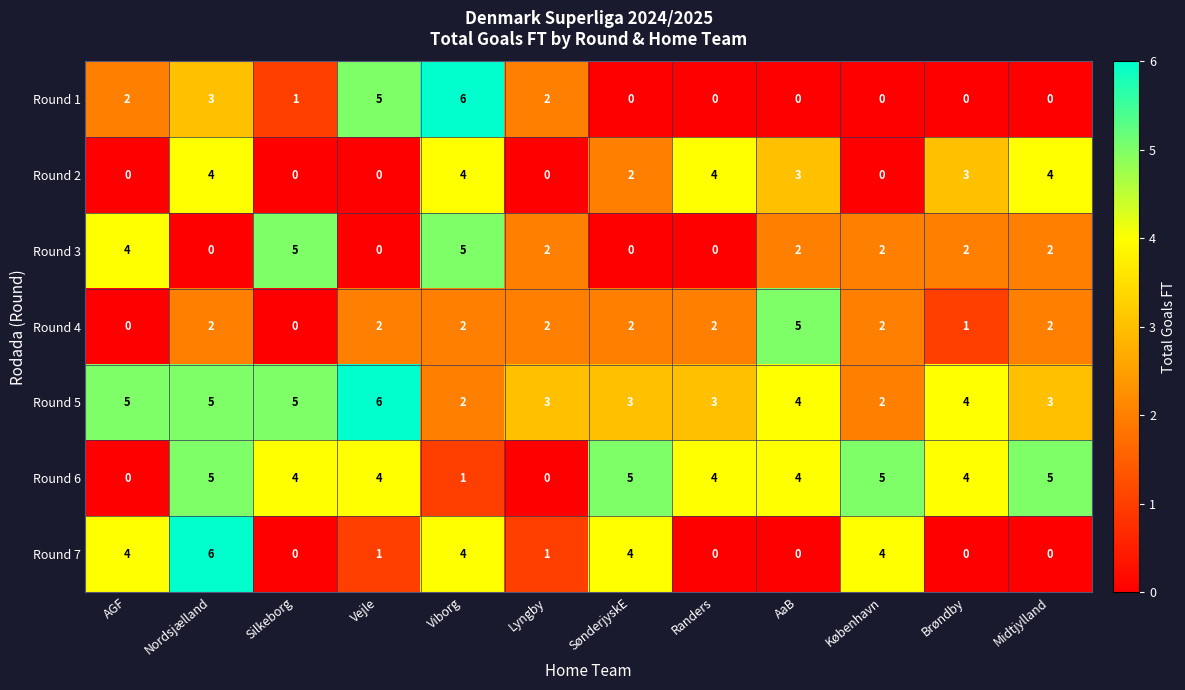

What is the total value across all series at Lyngby?

10